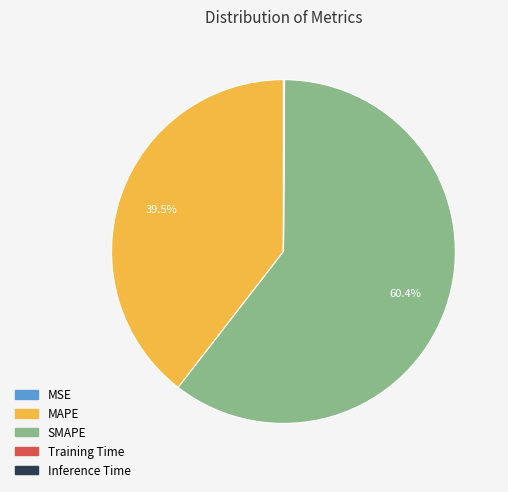

Which category has the biggest portion of the pie?

SMAPE